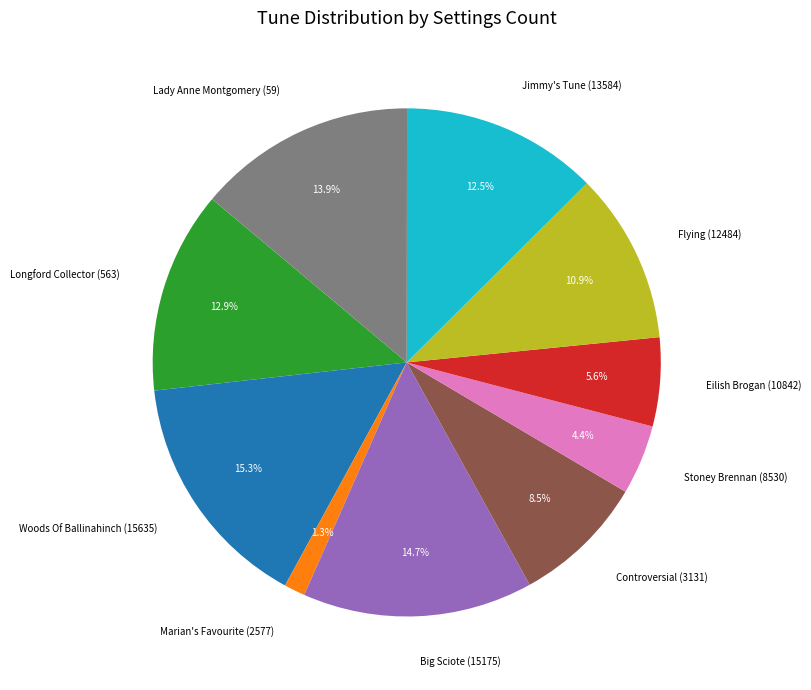

True or false: Big Sciote (15175) accounts for 15% of the total.

True